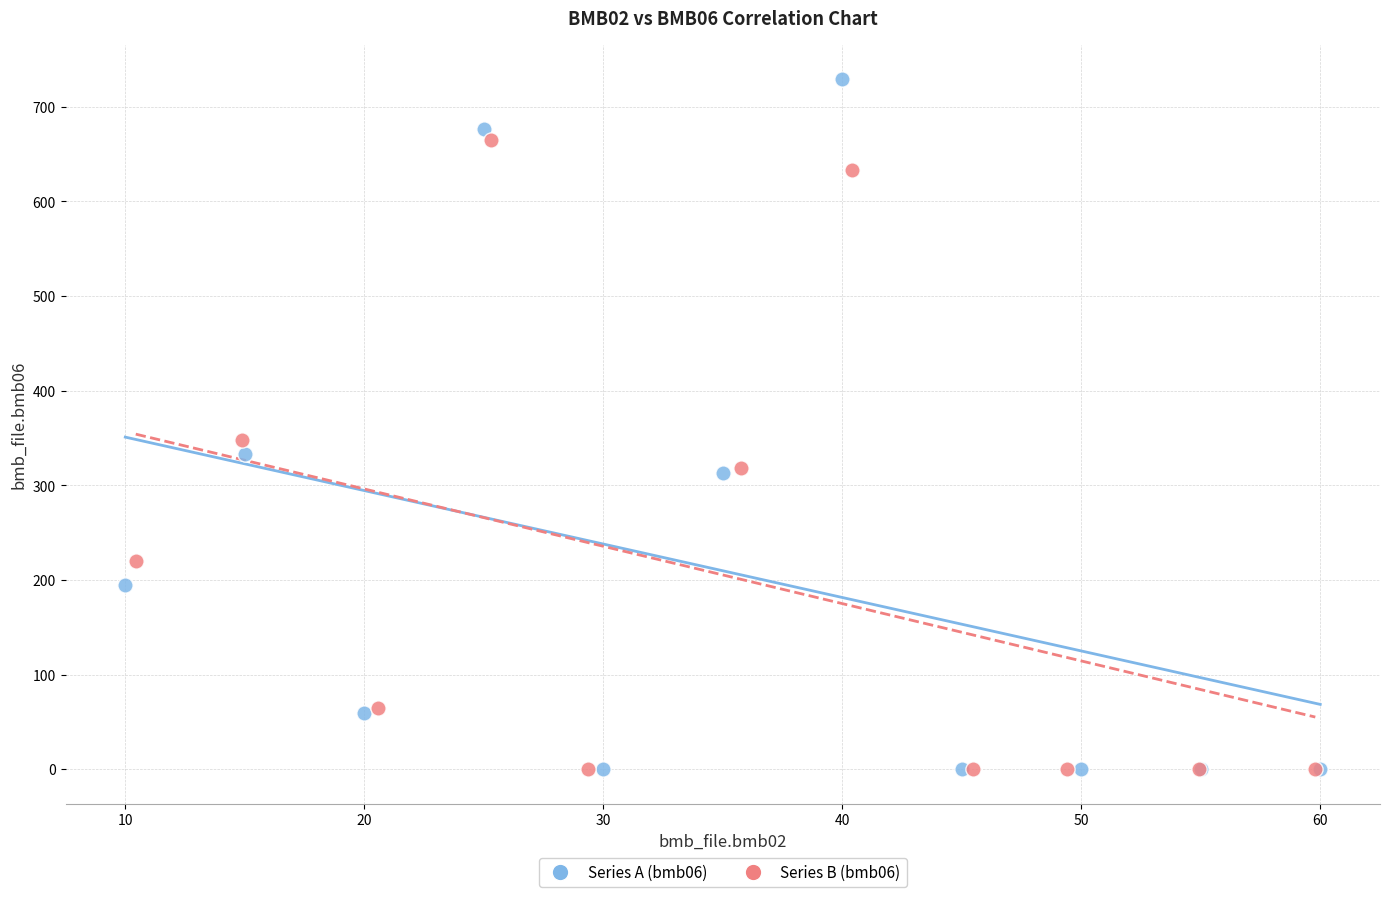

Which series contains the highest Y value?

Series A (bmb06)